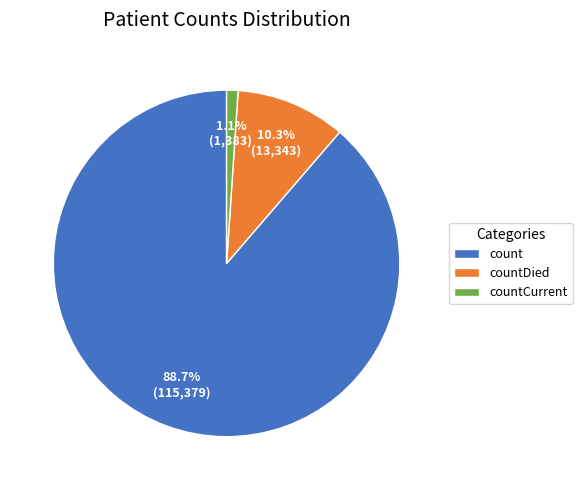

Which category has the smallest portion of the pie?

countCurrent